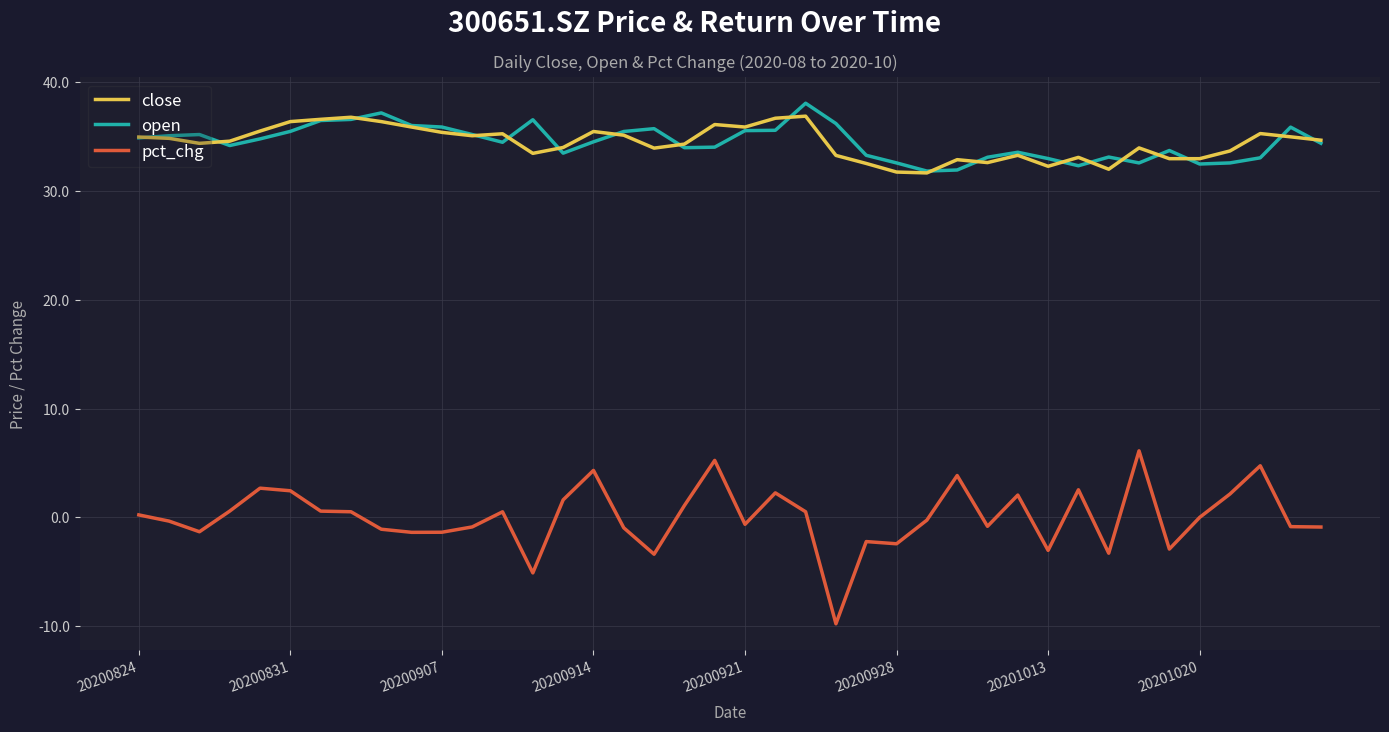

True or false: open and pct_chg intersect in this chart.

False